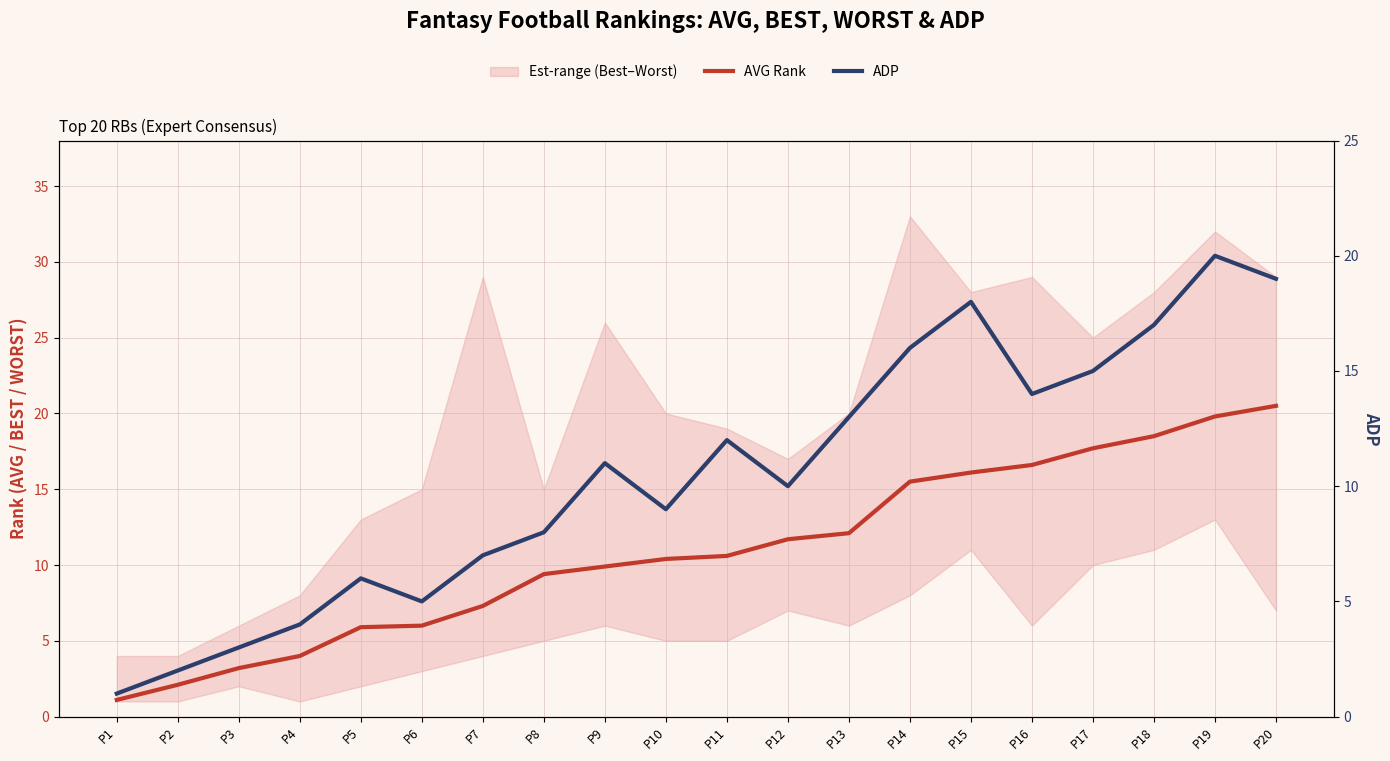

Rank the series by their average value, from lowest to highest.

ADP, AVG Rank